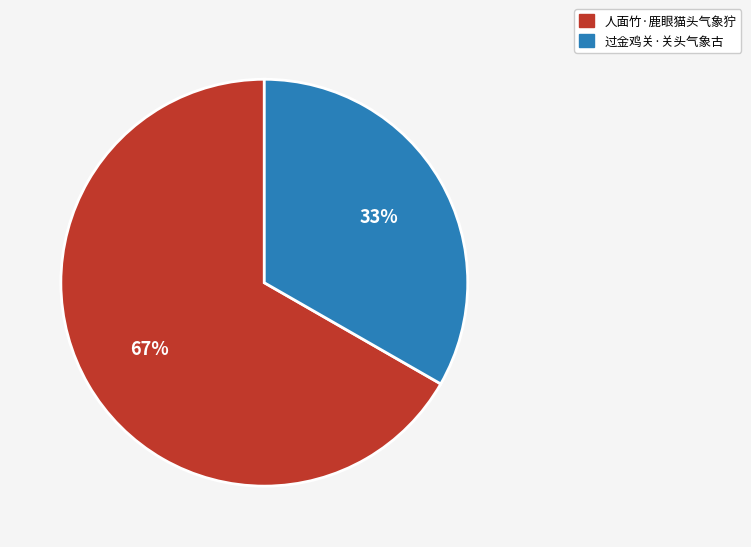

Is it true that 过金鸡关·关头气象古 is 43% of the pie?

False